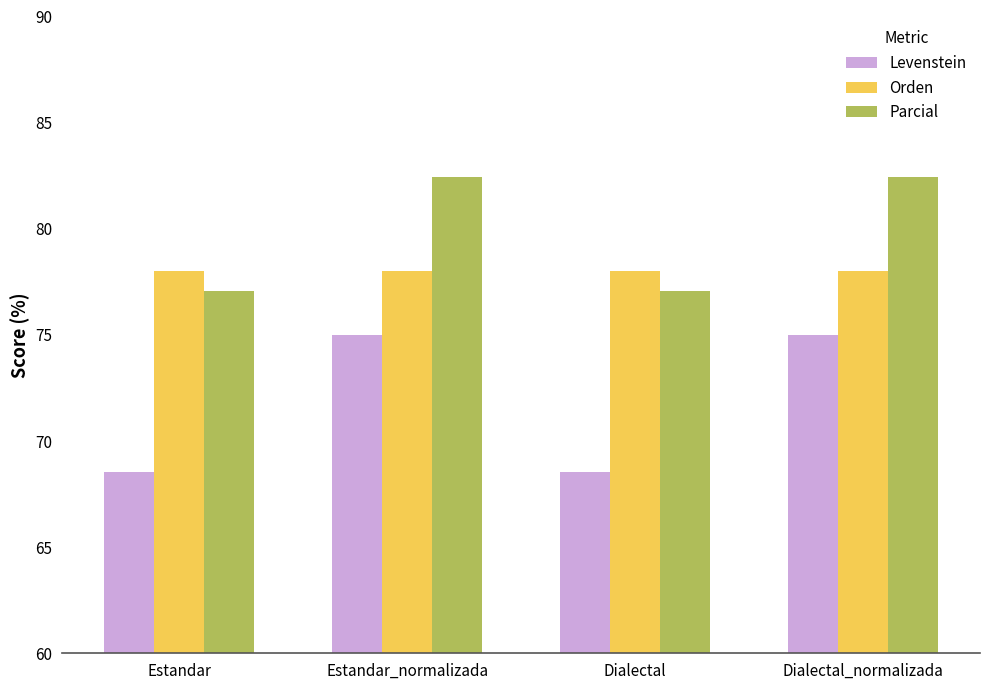

How many series are shown in this chart?

3